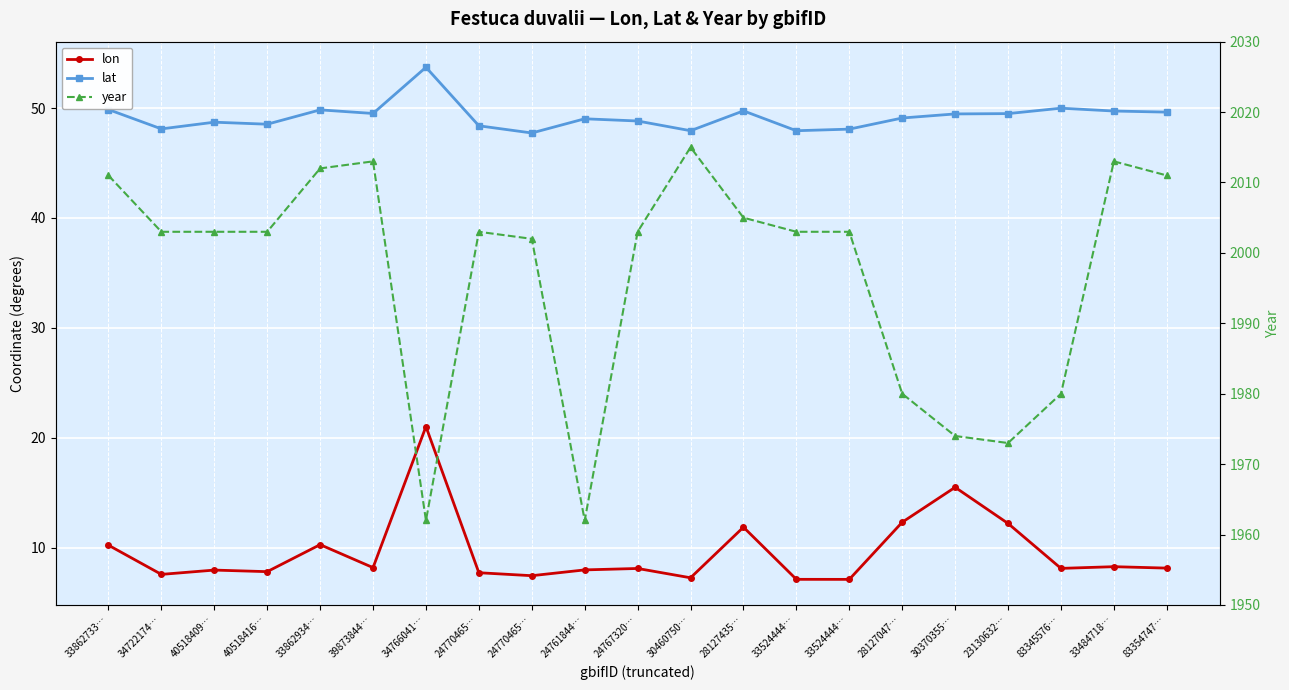

Reading left to right, extract all data points from this chart.

lon: 33862733…=10.2	34722174…=7.6	40518409…=7.9	40518416…=7.8	33862934…=10.3	39873844…=8.2	34766041…=21.0	24770465…=7.7	24770465…=7.4	24761844…=8.0	24767320…=8.1	30460750…=7.2	28127435…=11.8	33524444…=7.1	33524444…=7.1	28127047…=12.3	30370355…=15.5	23130632…=12.2	83345576…=8.1	33484718…=8.3	83354747…=8.1
lat: 33862733…=49.9	34722174…=48.1	40518409…=48.7	40518416…=48.5	33862934…=49.8	39873844…=49.5	34766041…=53.7	24770465…=48.4	24770465…=47.7	24761844…=49.0	24767320…=48.8	30460750…=47.9	28127435…=49.7	33524444…=47.9	33524444…=48.1	28127047…=49.1	30370355…=49.5	23130632…=49.5	83345576…=50.0	33484718…=49.7	83354747…=49.6
year: 33862733…=2011.0	34722174…=2003.0	40518409…=2003.0	40518416…=2003.0	33862934…=2012.0	39873844…=2013.0	34766041…=1962.0	24770465…=2003.0	24770465…=2002.0	24761844…=1962.0	24767320…=2003.0	30460750…=2015.0	28127435…=2005.0	33524444…=2003.0	33524444…=2003.0	28127047…=1980.0	30370355…=1974.0	23130632…=1973.0	83345576…=1980.0	33484718…=2013.0	83354747…=2011.0